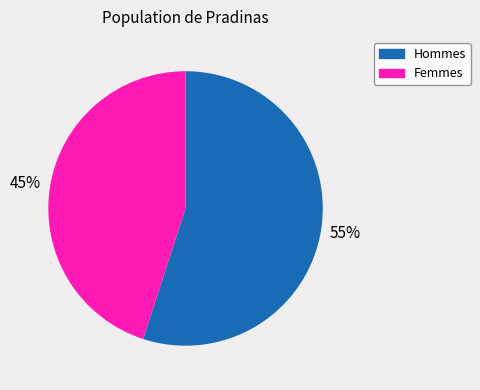

To the nearest percent, what is the average slice percentage?

50%